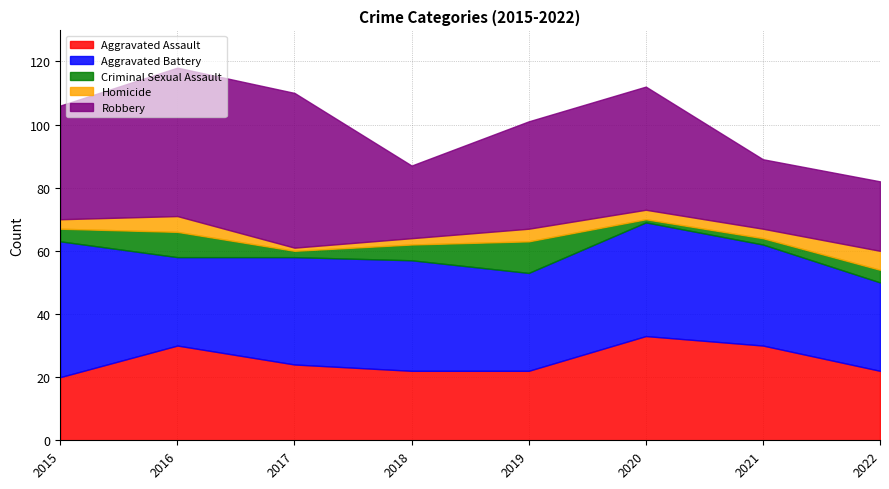

Reading right to left, what are all the values shown in this chart?

Aggravated Assault: 22	30	33	22	22	24	30	20
Aggravated Battery: 28	32	36	31	35	34	28	43
Criminal Sexual Assault: 4	2	1	10	5	2	8	4
Homicide: 6	3	3	4	2	1	5	3
Robbery: 22	22	39	34	23	49	47	36